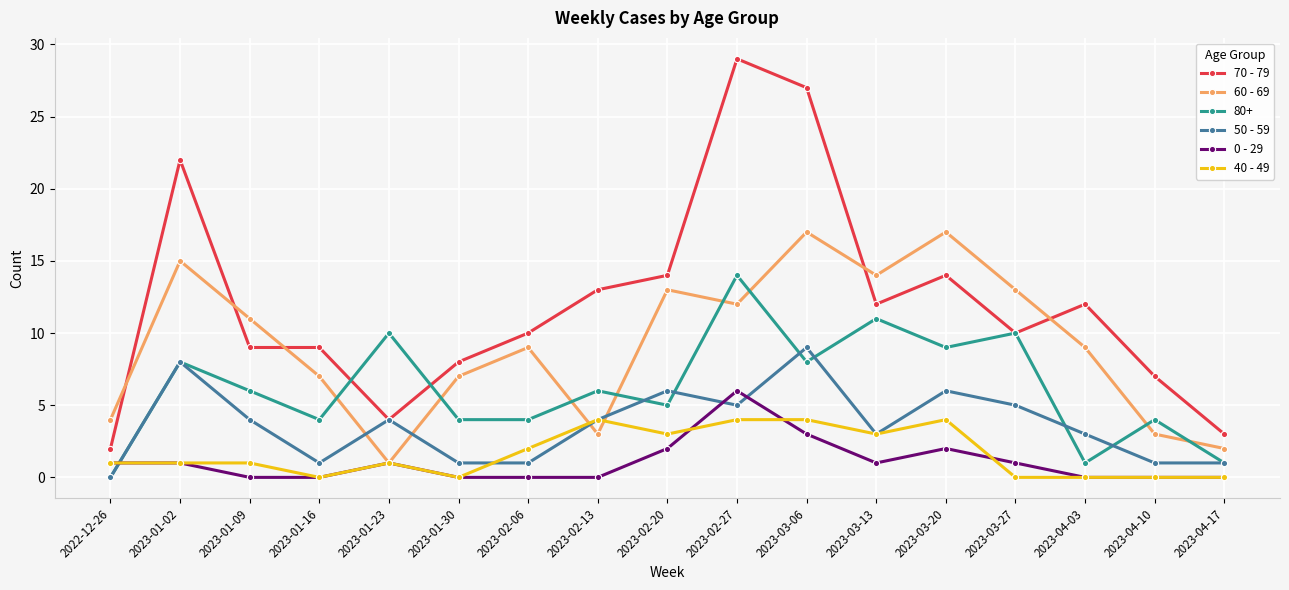

Rank the series by their maximum value, from lowest to highest.

40 - 49, 0 - 29, 50 - 59, 80+, 60 - 69, 70 - 79